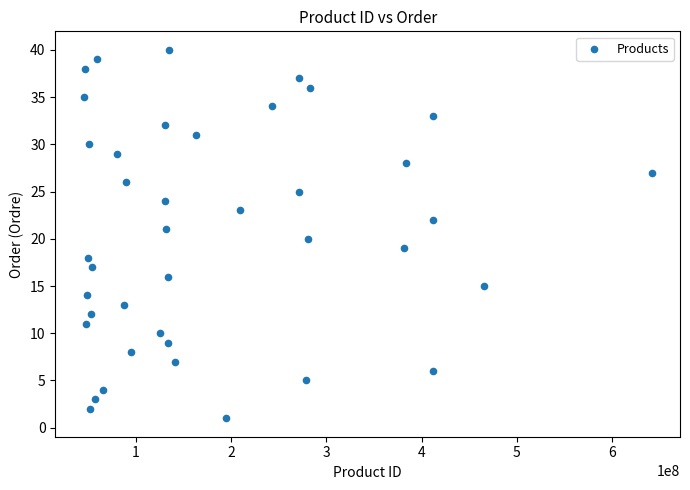

What is the range of Y values (max minus min)?

39